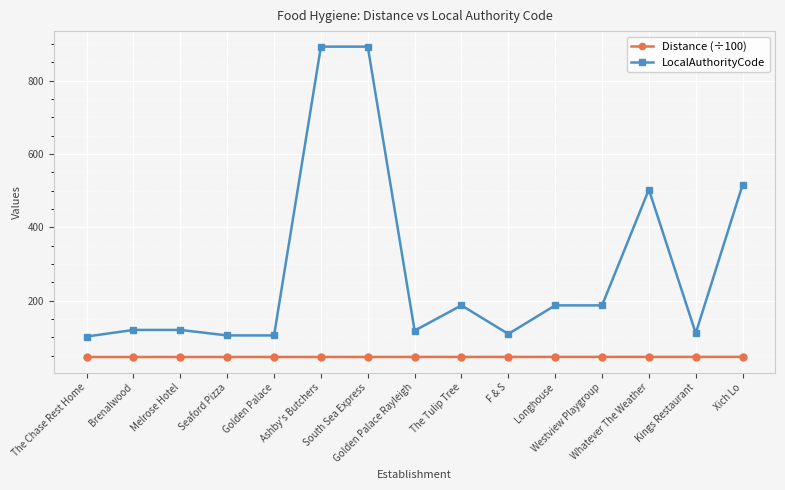

At how many categories does at least one series exceed 92?

15